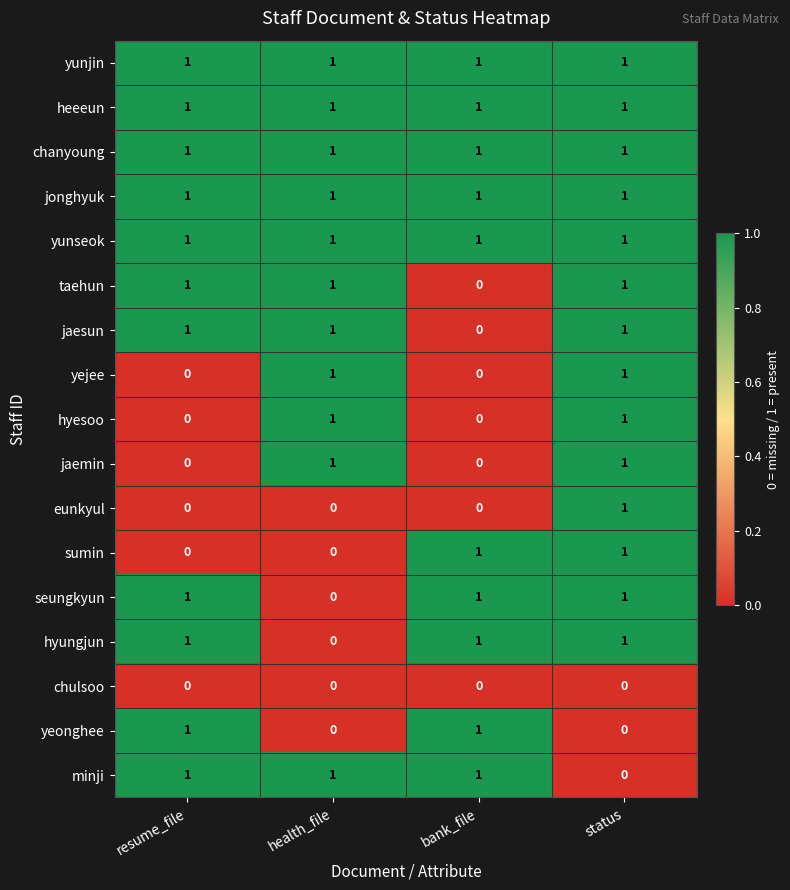

The eunkyul series shows 2 at status. True or false?

False